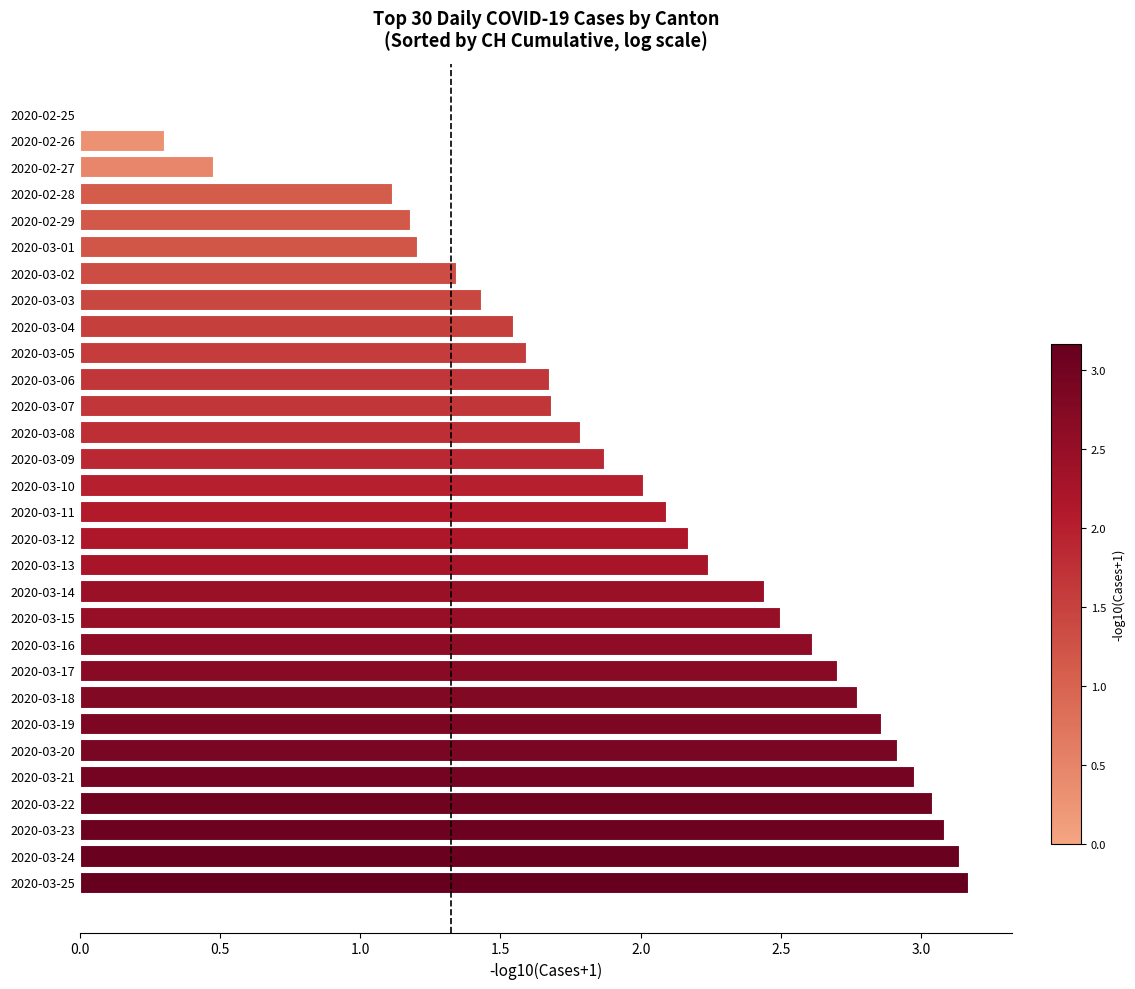

How many series are shown in this chart?

1